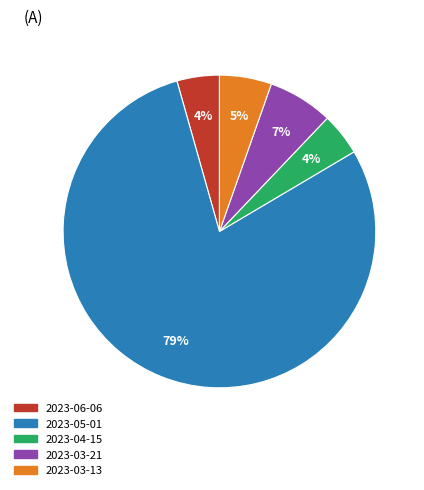

To the nearest percent, what is the difference between the 2023-06-06 and 2023-03-13 slice percentages?

1%